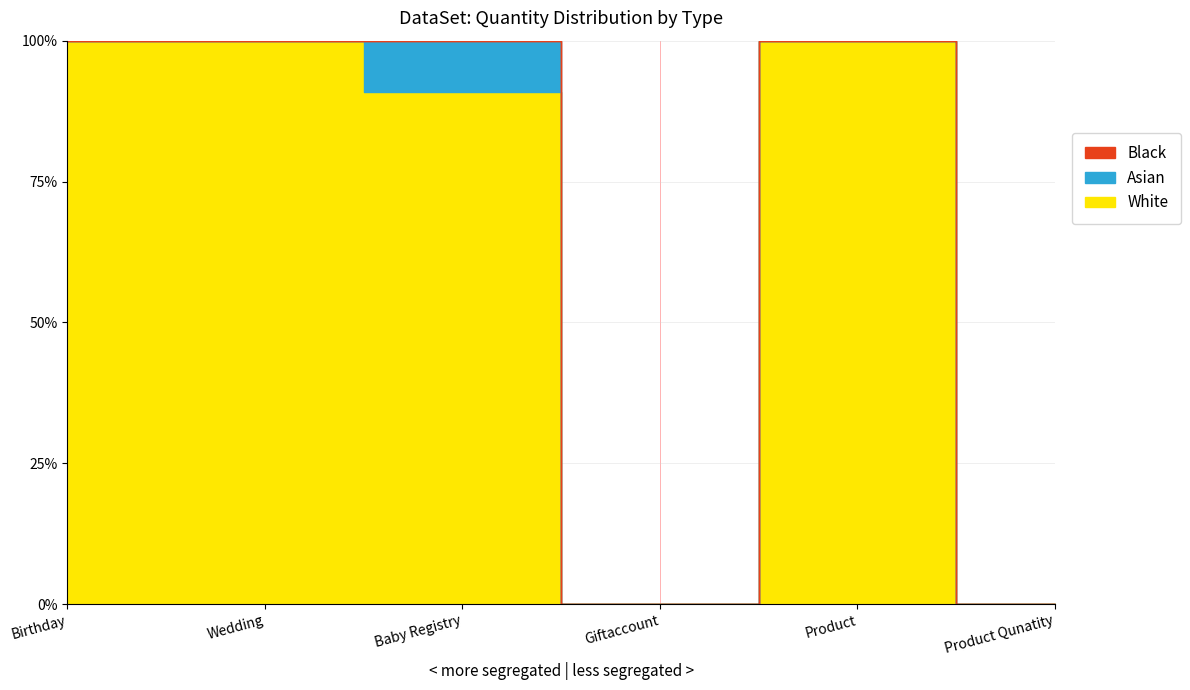

How many lines are shown in the chart?

3